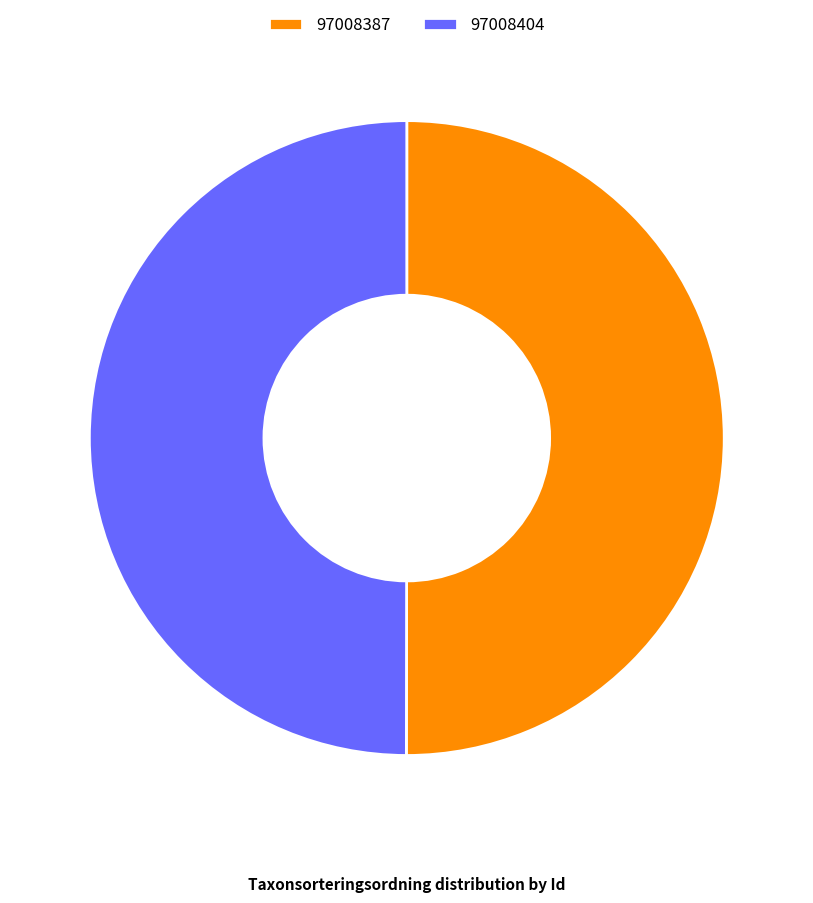

Combined, do 97008404 and 97008387 account for over 50%?

Yes